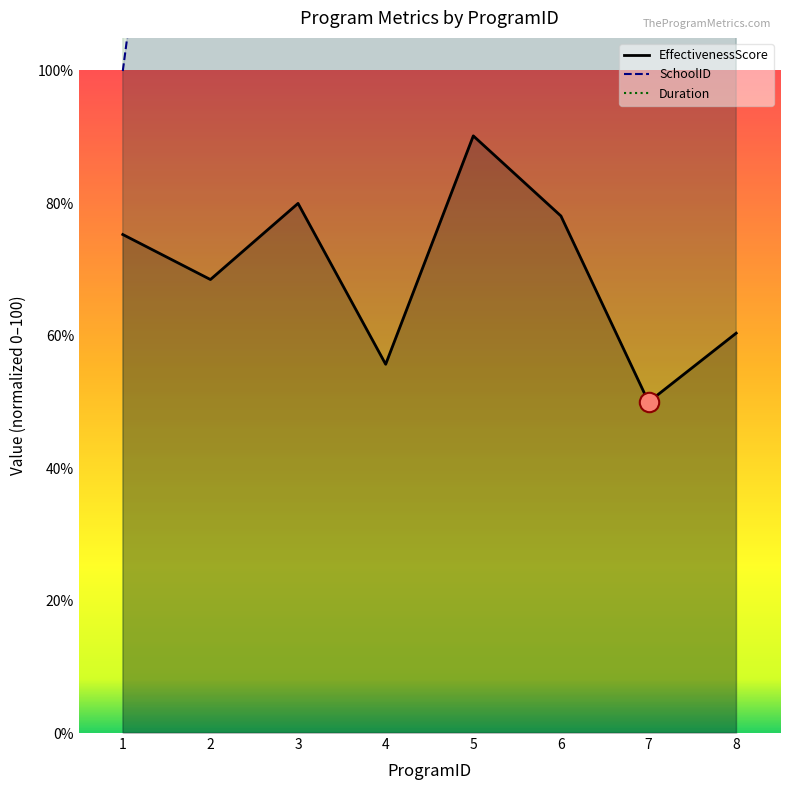

Reading left to right, list all the values displayed in this chart.

SchoolID: 1=100.0	2=200.0	3=300.0	4=400.0	5=500.0	6=600.0	7=700.0	8=800.0
EffectivenessScore: 1=75.3	2=68.5	3=80.0	4=55.7	5=90.2	6=78.1	7=50.0	8=60.4
Duration: 1=533.3	2=355.6	3=444.4	4=266.7	5=533.3	6=444.4	7=266.7	8=355.6